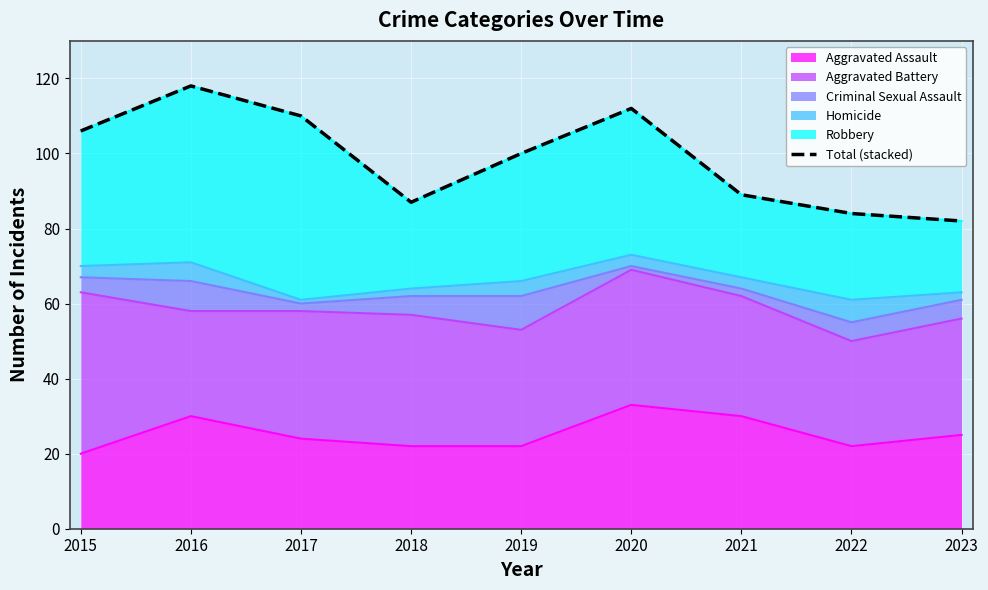

What is the sum of the values at 2017 and 2020?

222